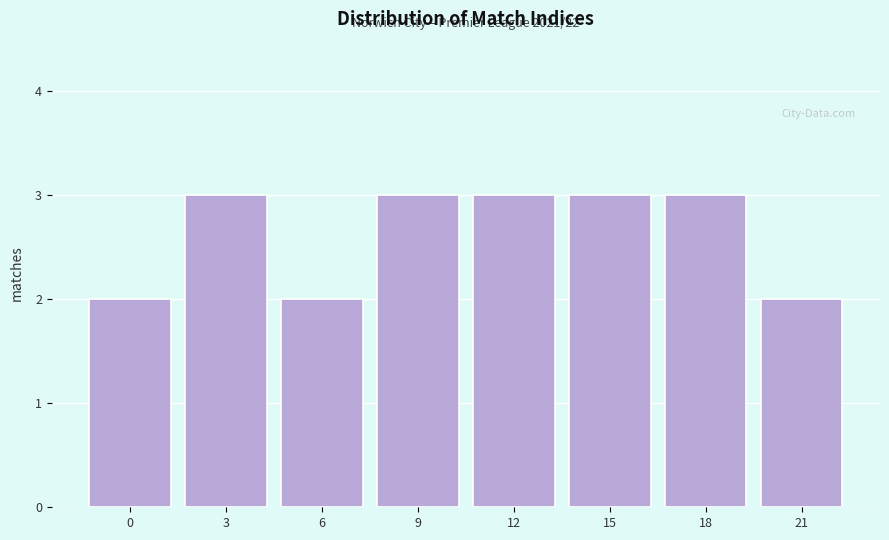

Reading left to right, list all the values displayed in this chart.

0=2	3=3	6=2	9=3	12=3	15=3	18=3	21=2